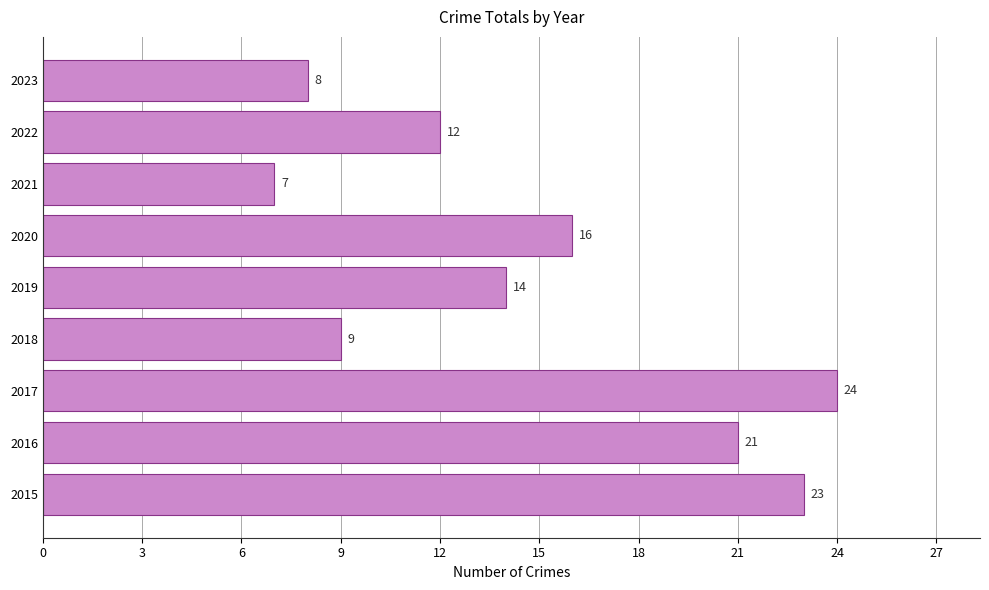

What is the greatest value displayed?

24